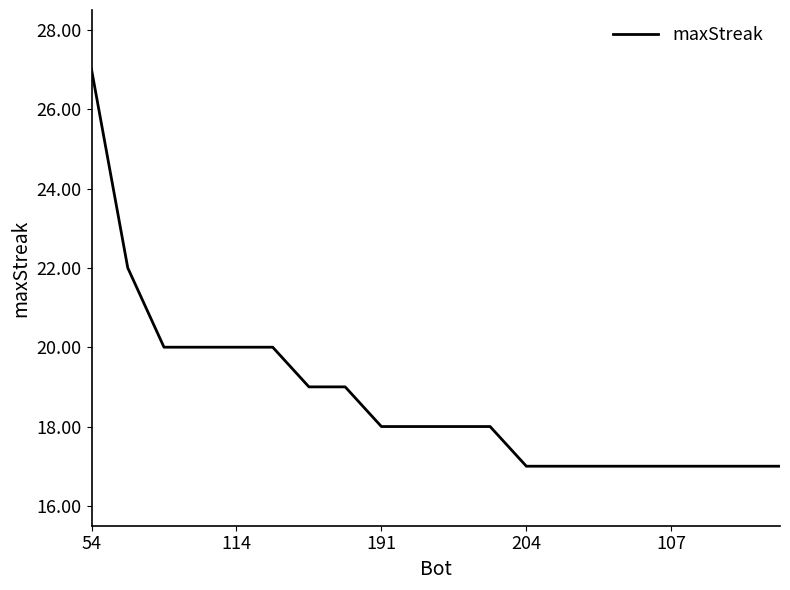

What is the difference between the maximum and second lowest values?

10